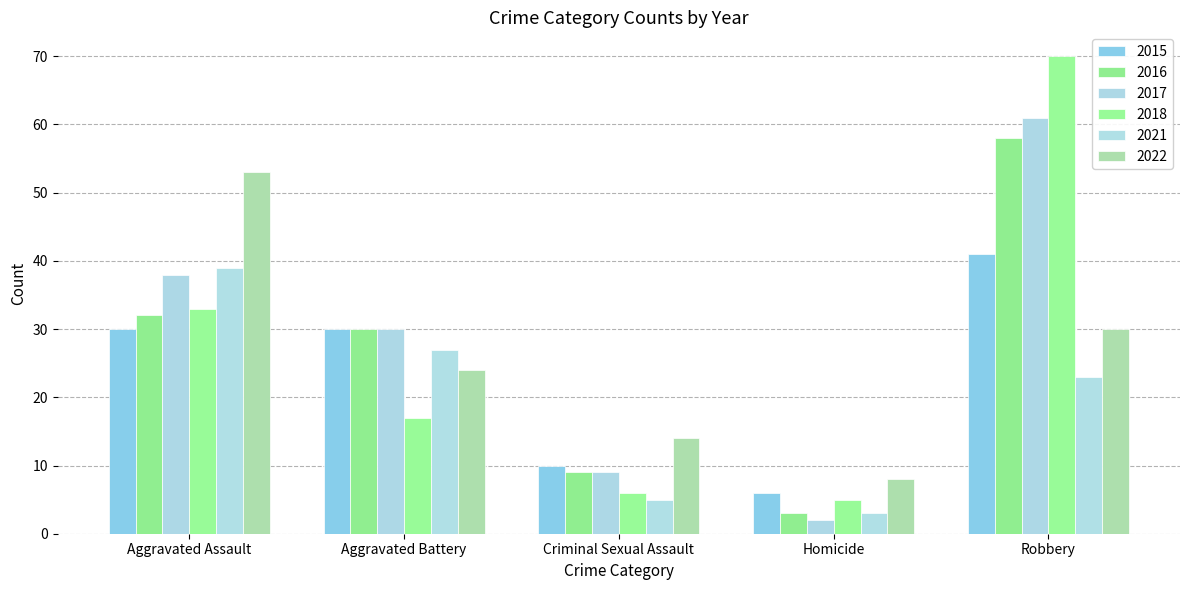

Is it true that 2018 equals 55 at Aggravated Assault?

False